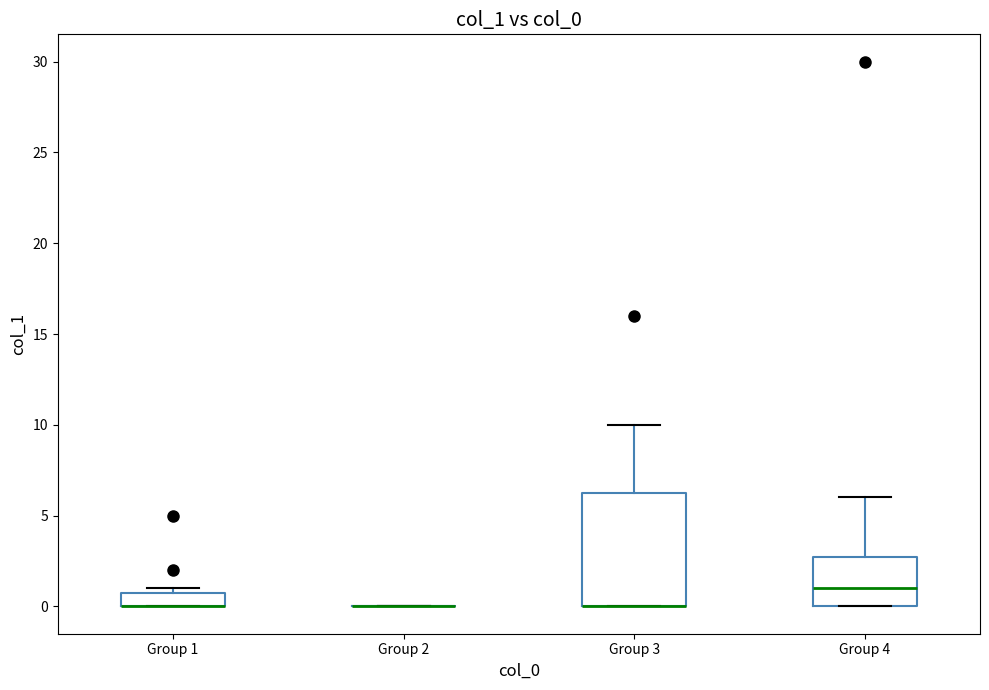

Reading left to right, transcribe this box plot: for each box, give where its median line is, the range the box spans, and where its two whiskers end, as read against the y-axis. The values are not printed on the chart, so give them approximately, as read against the axis.

Group 1: median 0.0 (drawn on the box's lower edge), box 0.0 to 1.0, whiskers 0.0 to 1.0 (just above the box's upper edge)
Group 2: box collapsed to a line at 0.0, whiskers 0.0 to 0.0
Group 3: median 0.0 (drawn on the box's lower edge), box 0.0 to 6.5, whiskers 0.0 to 10.0
Group 4: median 1.0, box 0.0 to 3.0, whiskers 0.0 to 6.0